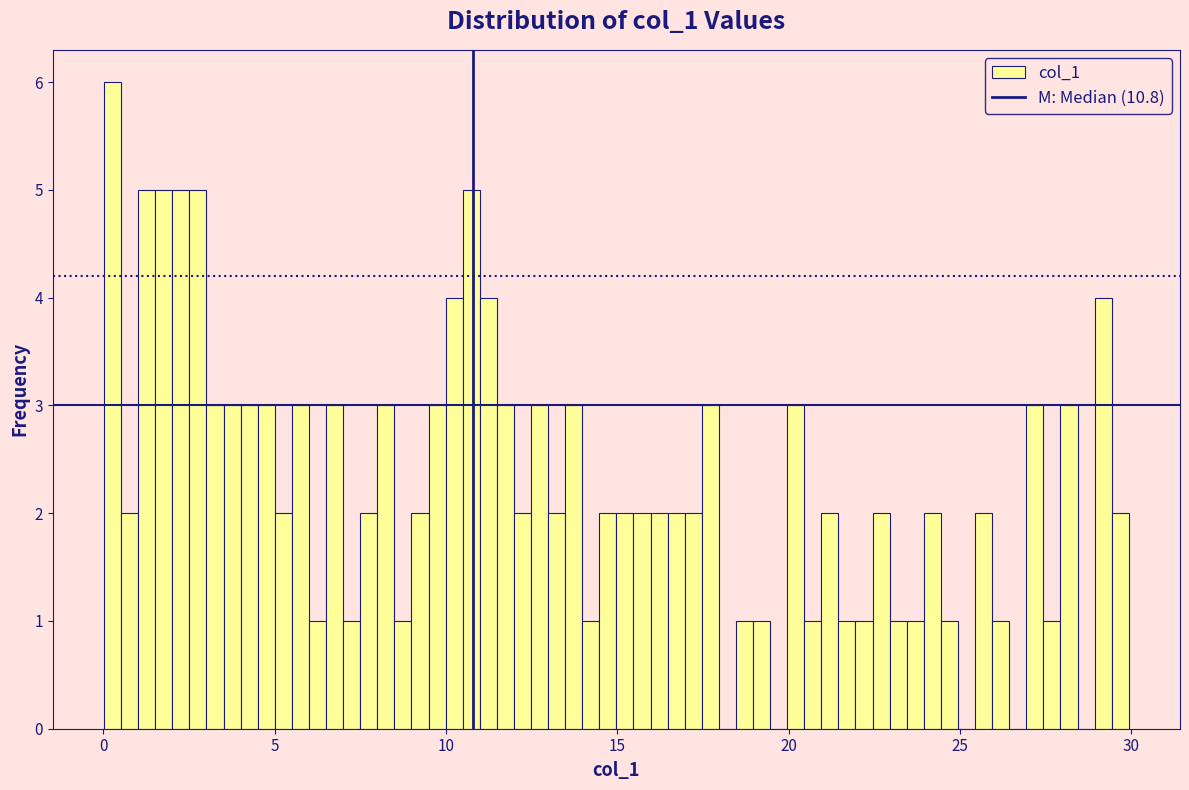

Read against the x-axis, roughly where is the centre of the tallest bar?

0.5